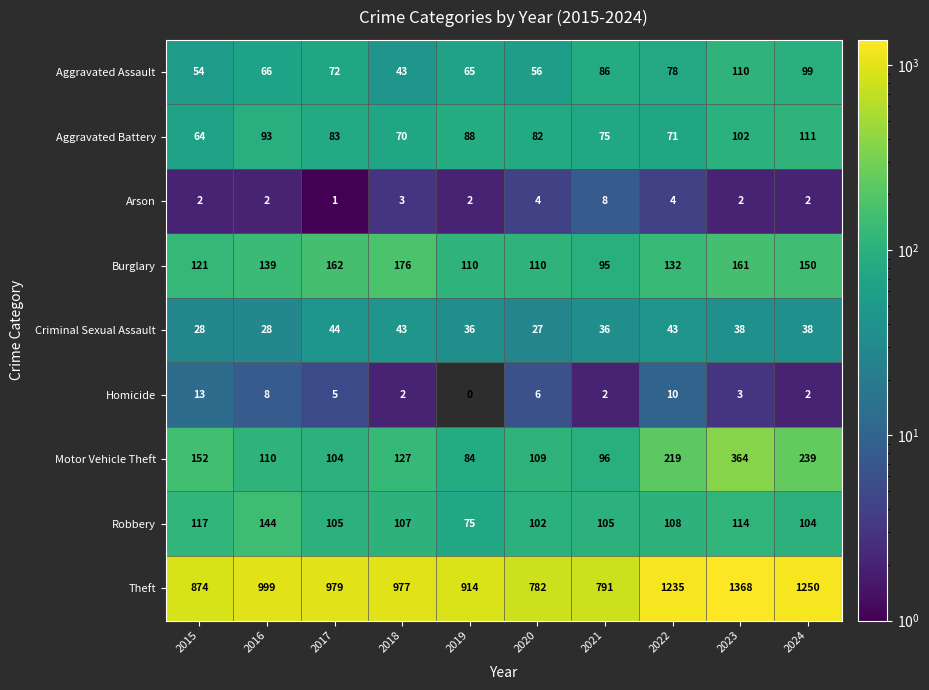

The Burglary series shows 150 at 2024. True or false?

True